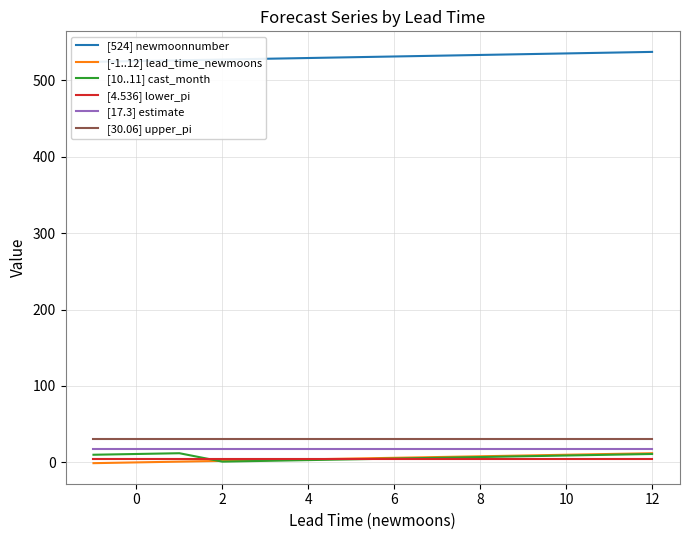

How many data points in [10..11] cast_month are less than 8?

7